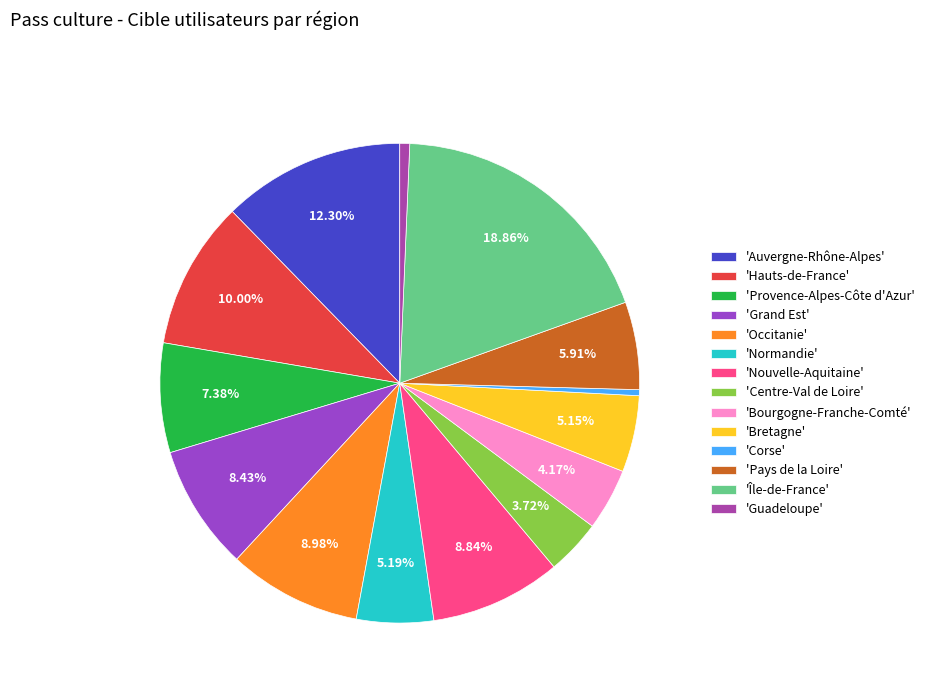

How many slices are in this pie chart?

14